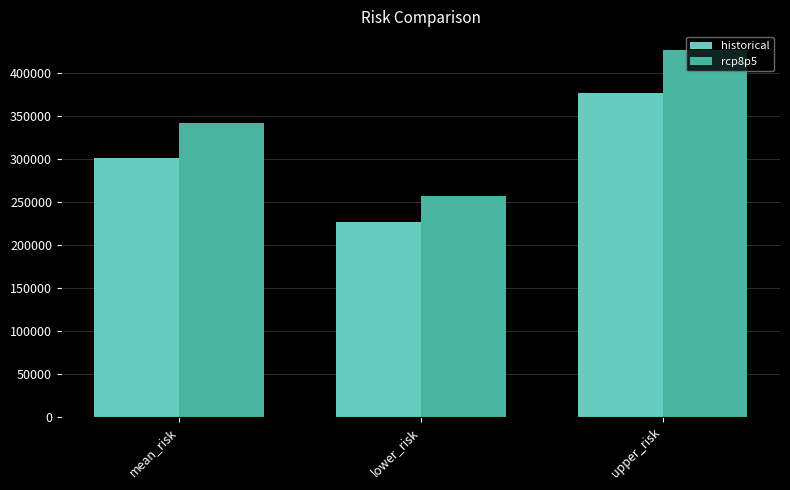

Which series has the largest total across all categories?

rcp8p5